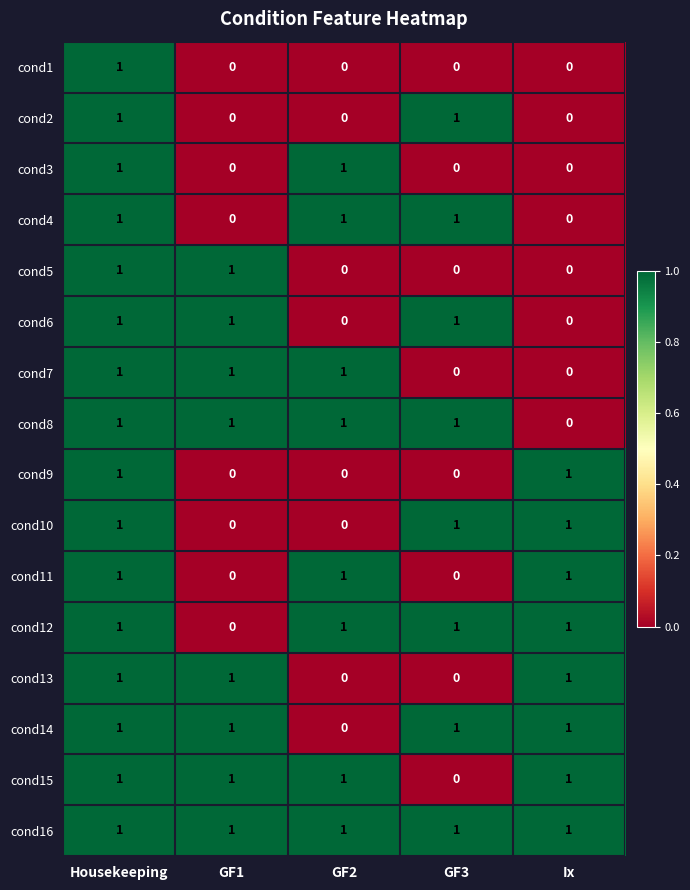

The value of cond3 at GF1 is 0. True or false?

True